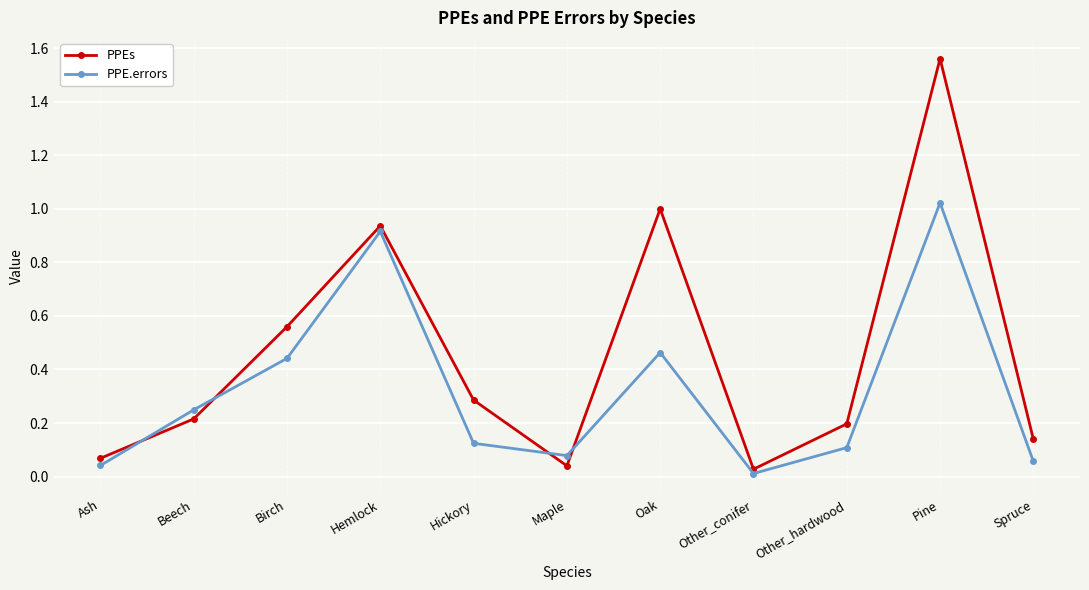

Is the value of PPE.errors at Beech greater than the value of PPEs at Hemlock?

No